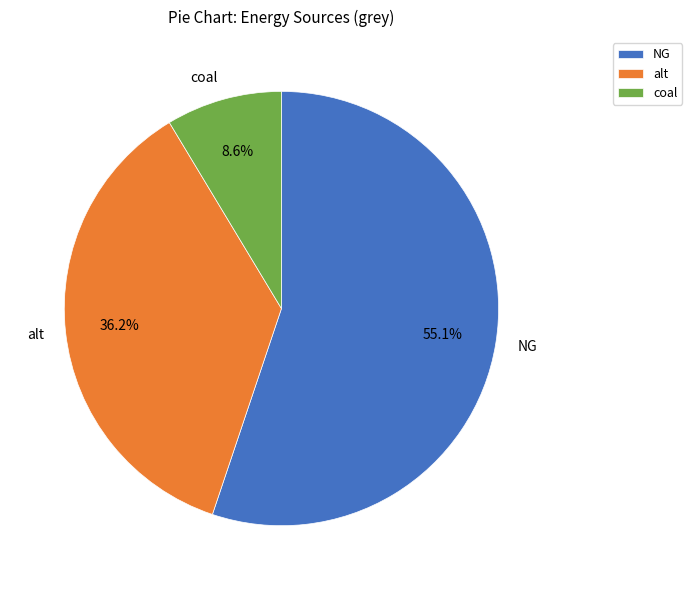

What is the total percentage of NG and alt?

91.4%